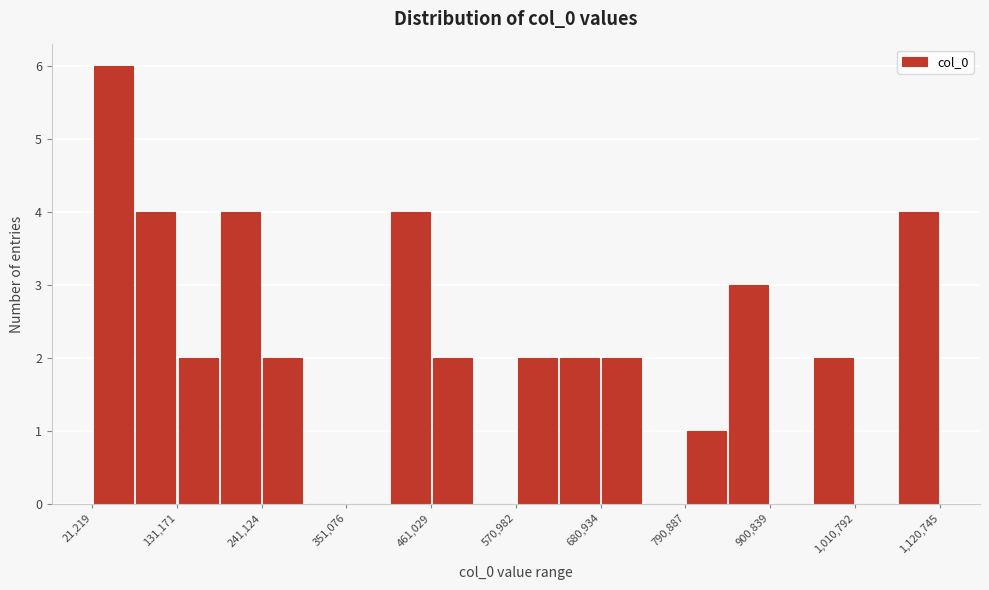

Read against the x-axis, roughly where is the centre of the tallest bar?

40000